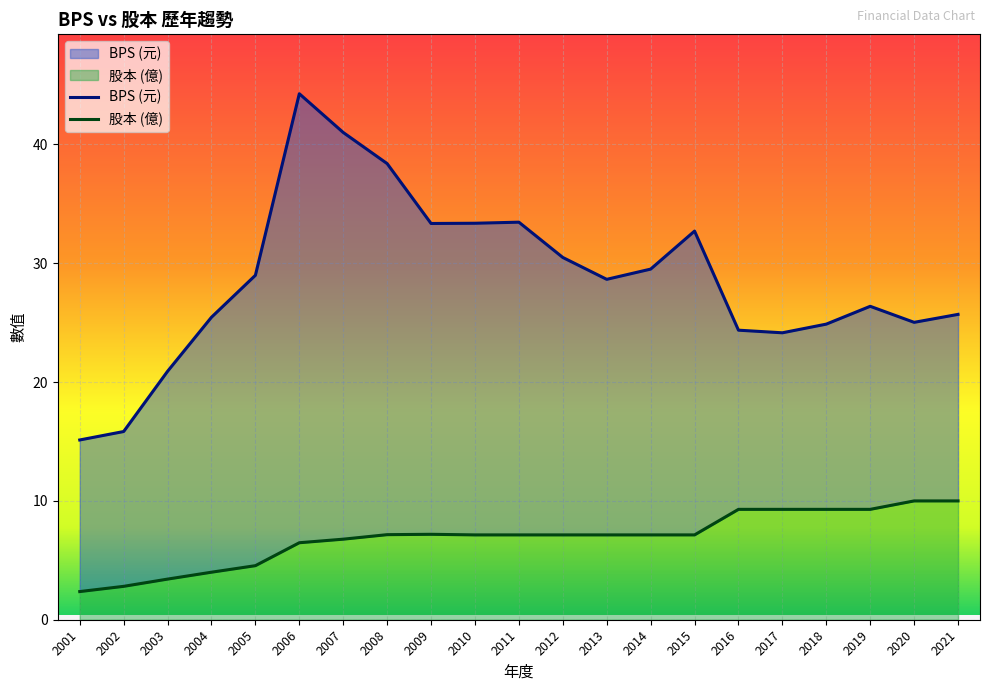

How many categories are shown in the chart?

21